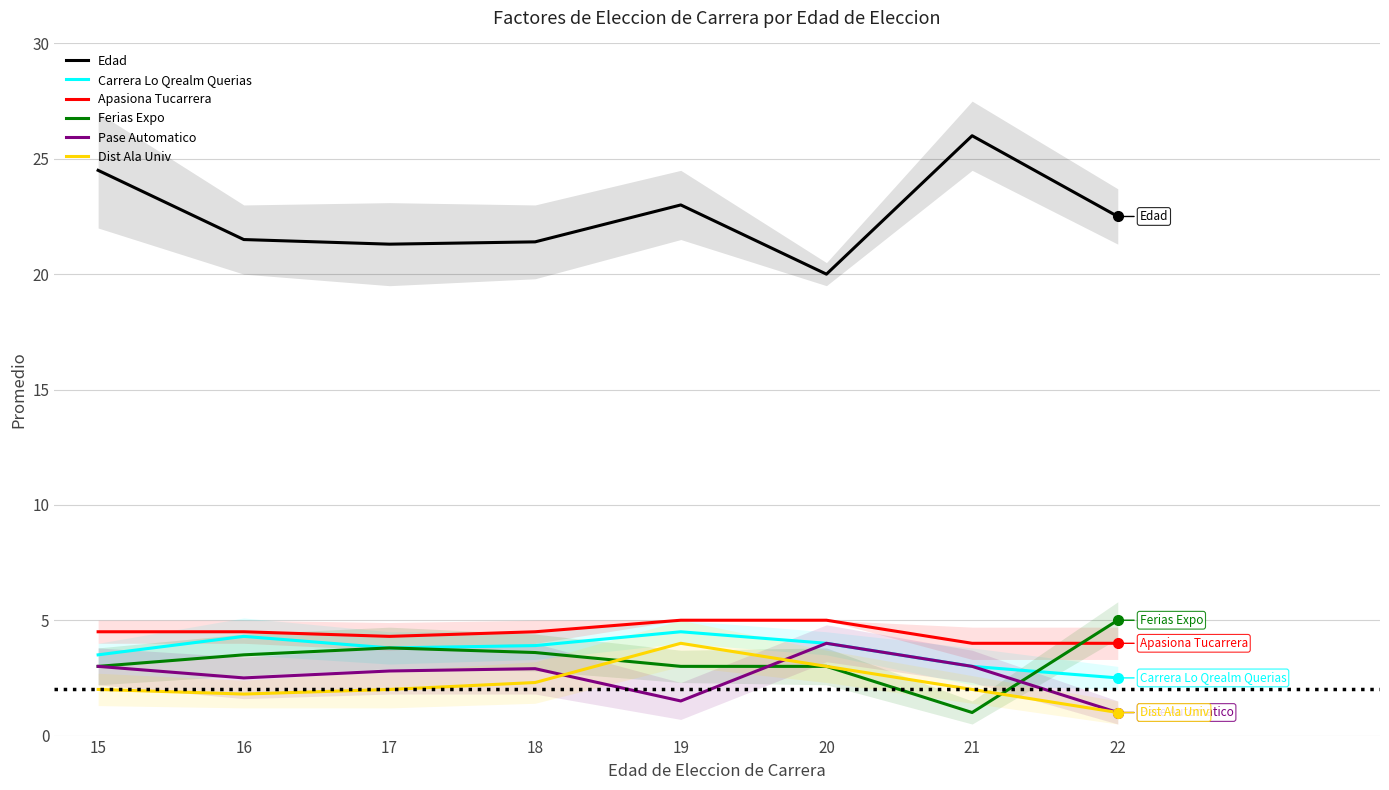

Rank the series at 22 from highest to lowest value.

Edad, Ferias Expo, Apasiona Tucarrera, Carrera Lo Qrealm Querias, Pase Automatico, Dist Ala Univ